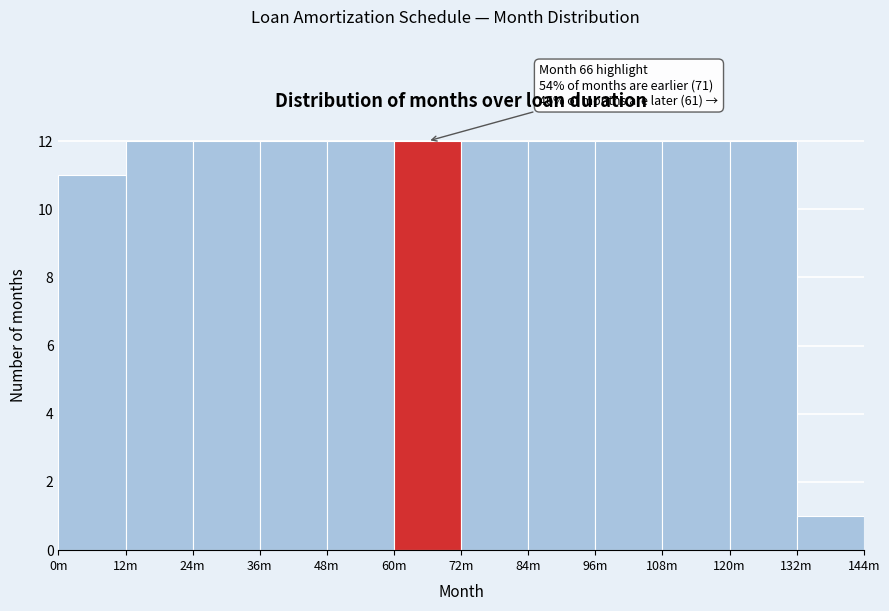

Reading left to right, extract all data points from this chart.

0m=11	12m=12	24m=12	36m=12	48m=12	60m=12	72m=12	84m=12	96m=12	108m=12	120m=12	132m=1